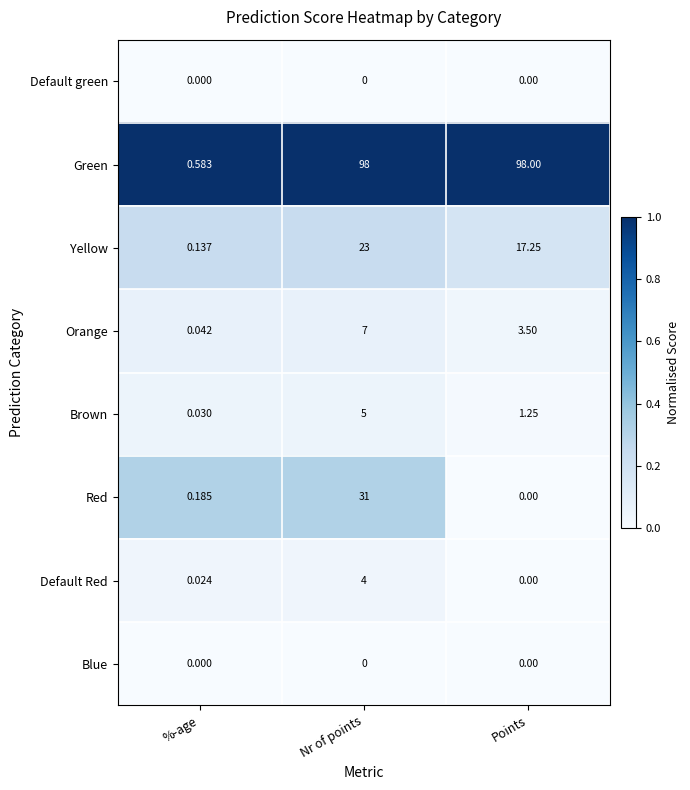

Which series has the largest total across all categories?

Green